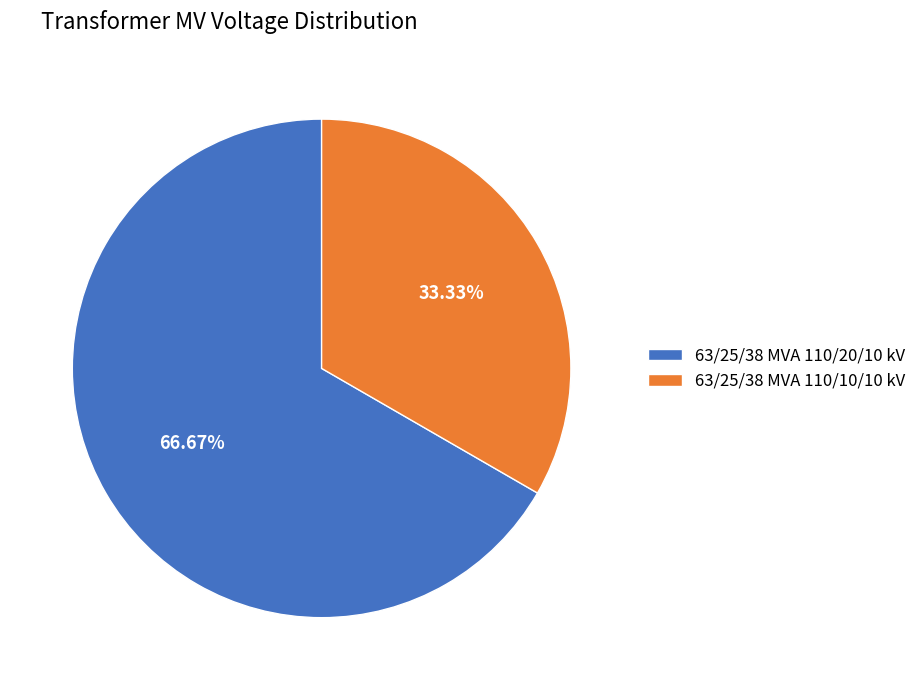

True or false: 63/25/38 MVA 110/10/10 kV accounts for 33% of the total.

True